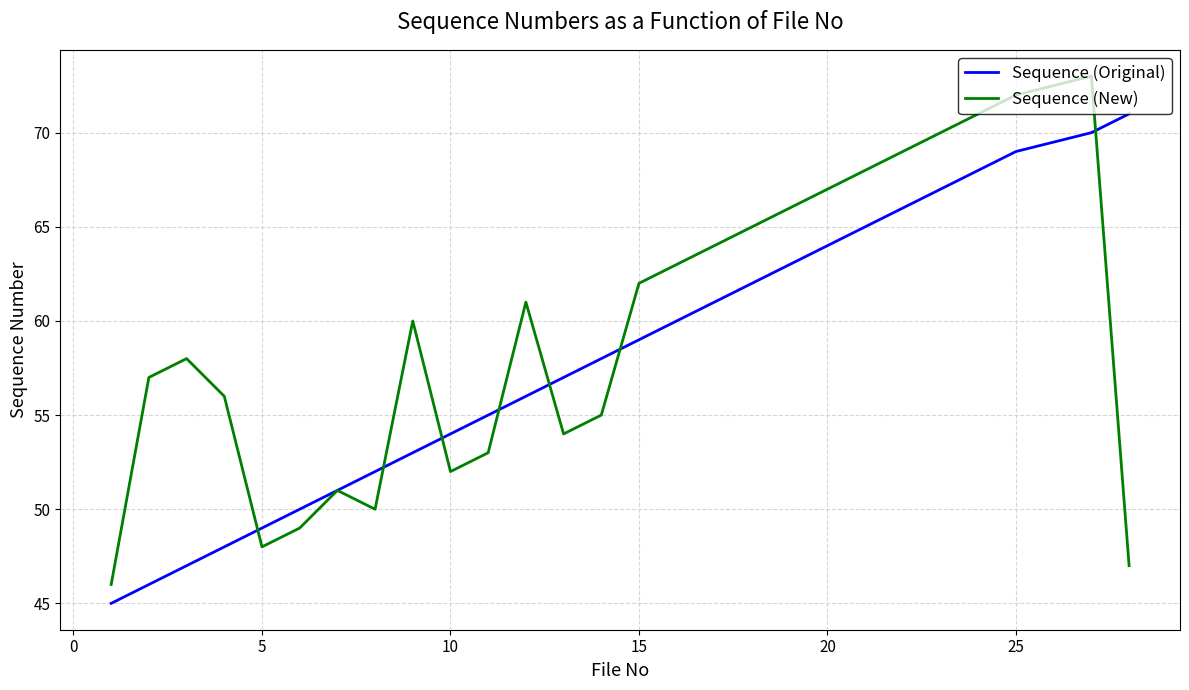

Which series has the largest total across all categories?

Sequence (New)